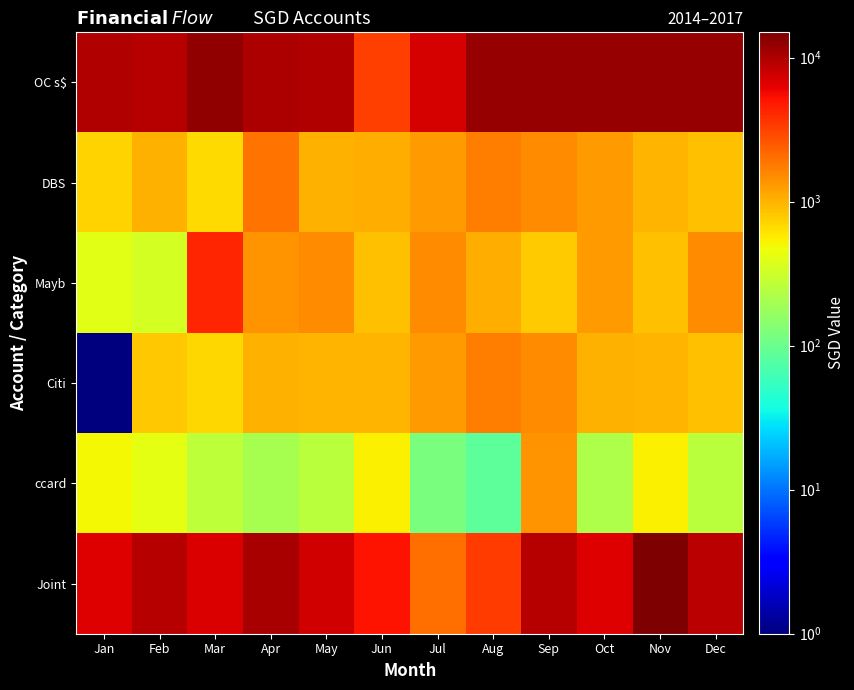

What is the total value across all series at Sep?

26933.0